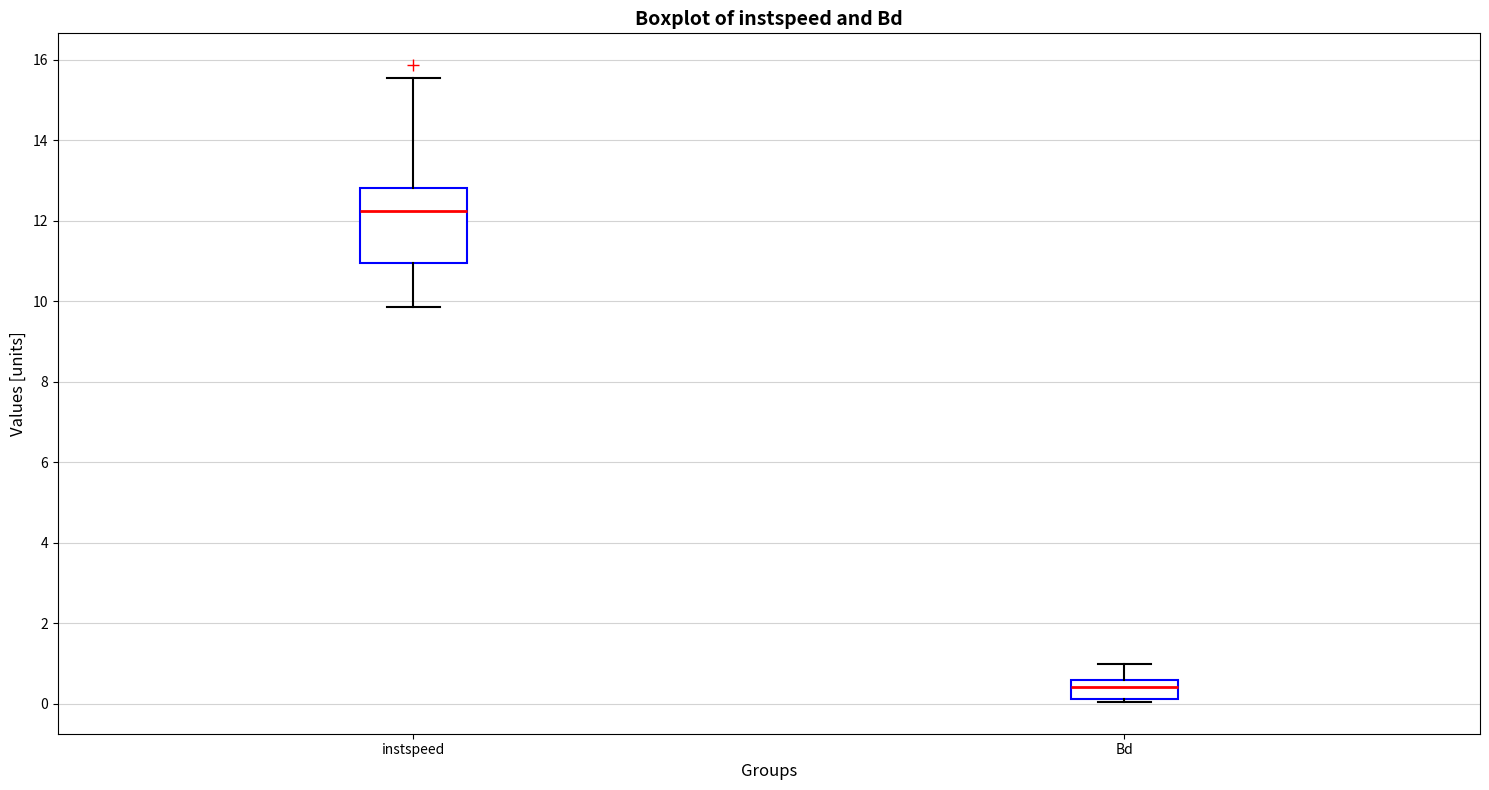

Which box's median line is the lowest?

Bd